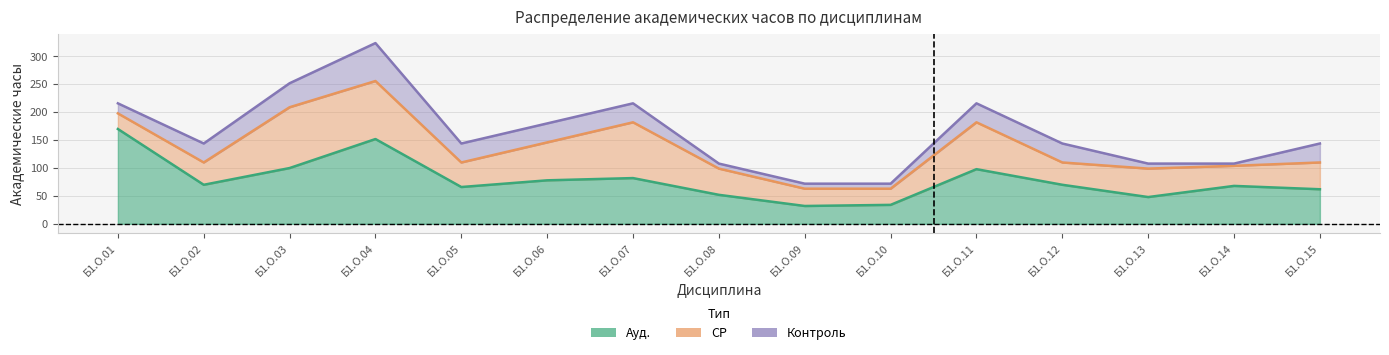

Rank the series by their maximum value, from highest to lowest.

Ауд., СР, Контроль